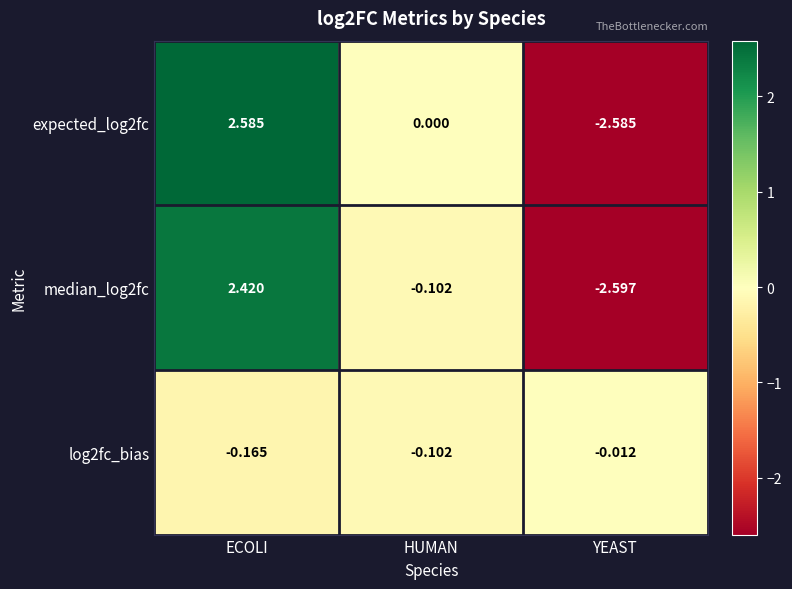

Is the value of log2fc_bias at HUMAN greater than the value of expected_log2fc at YEAST?

Yes